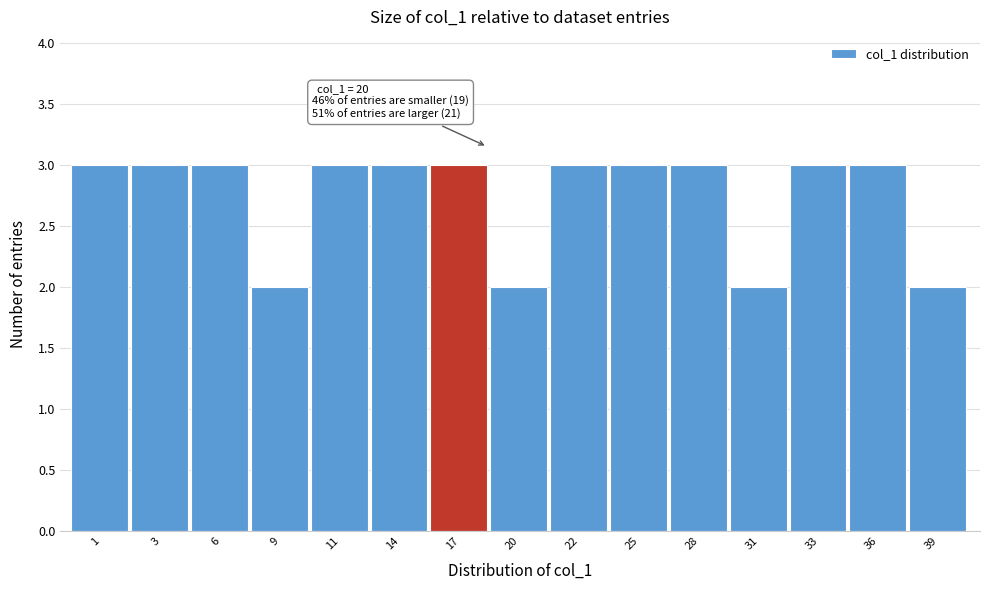

Reading left to right, list all the values displayed in this chart.

1=3	3=3	6=3	9=2	11=3	14=3	17=3	20=2	22=3	25=3	28=3	31=2	33=3	36=3	39=2